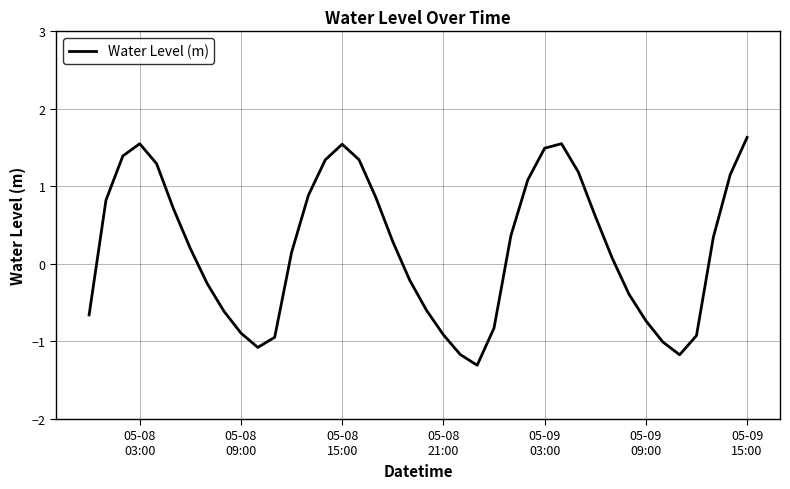

What is the greatest value displayed?

1.6